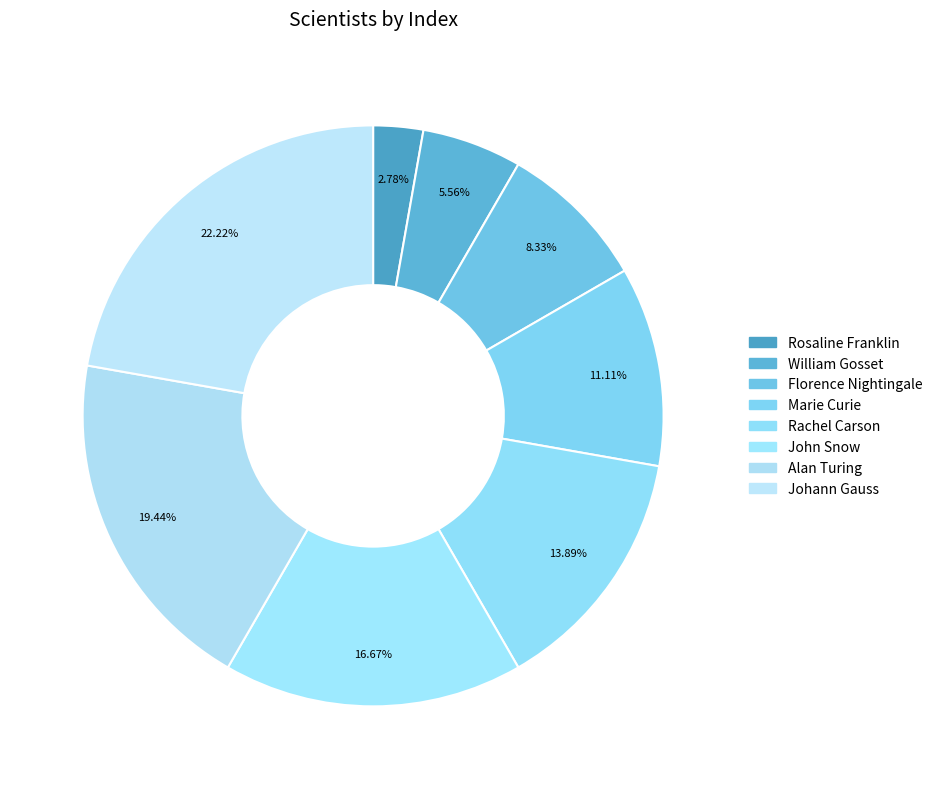

Is it true that Florence Nightingale is 18% of the pie?

False